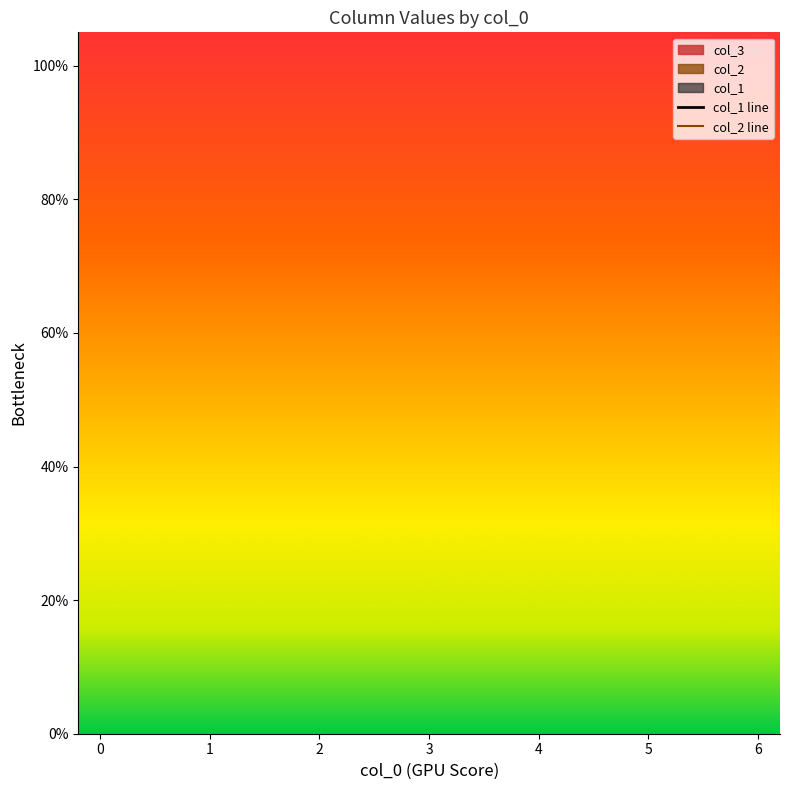

True or false: col_2 line has a value of nan at 3.

False